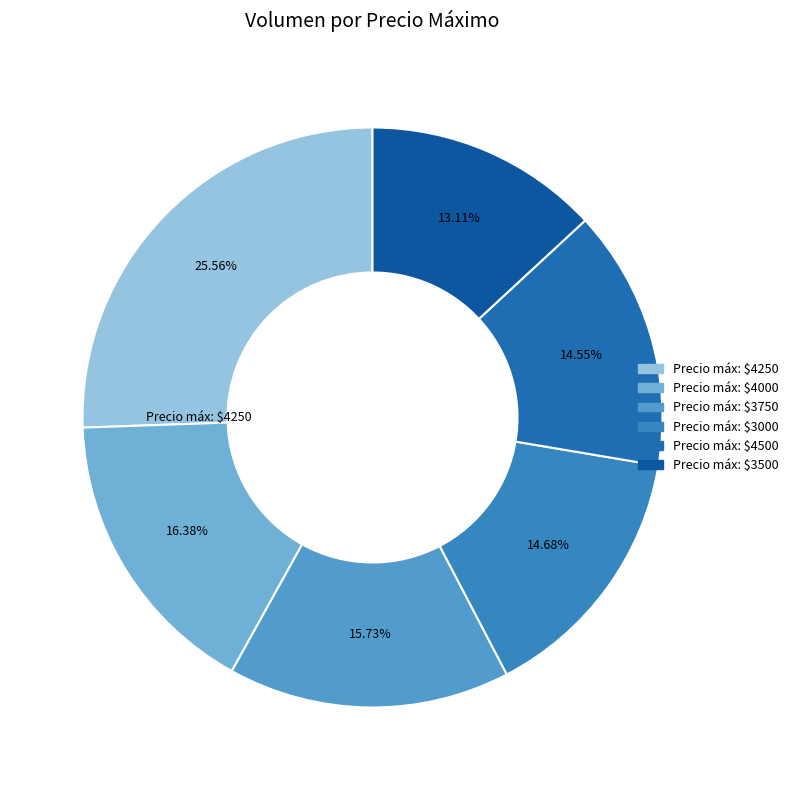

How many segments does this pie chart have?

6